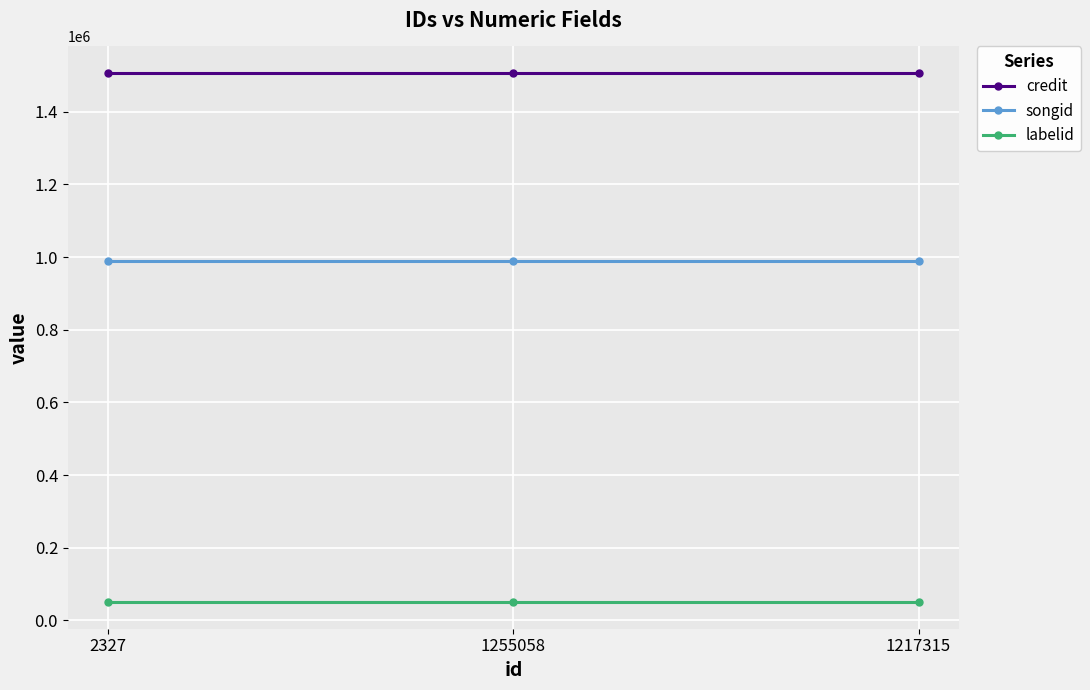

What position from the right is 1217315?

1